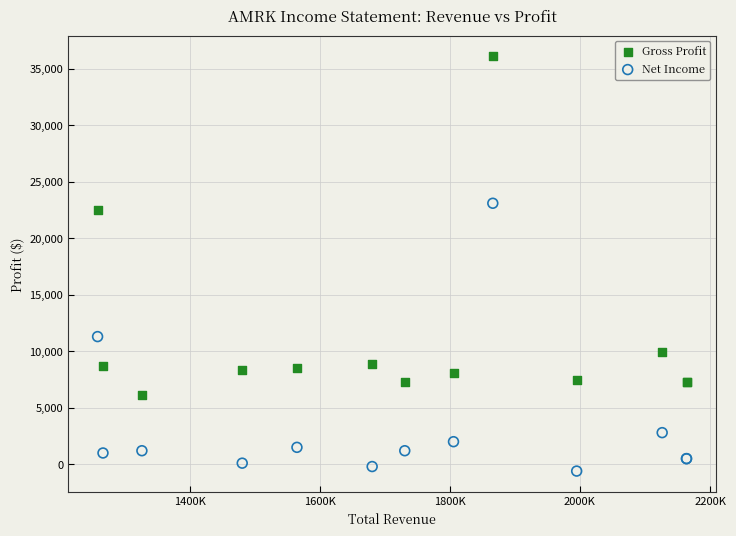

What are all the series names shown in the legend?

Gross Profit, Net Income